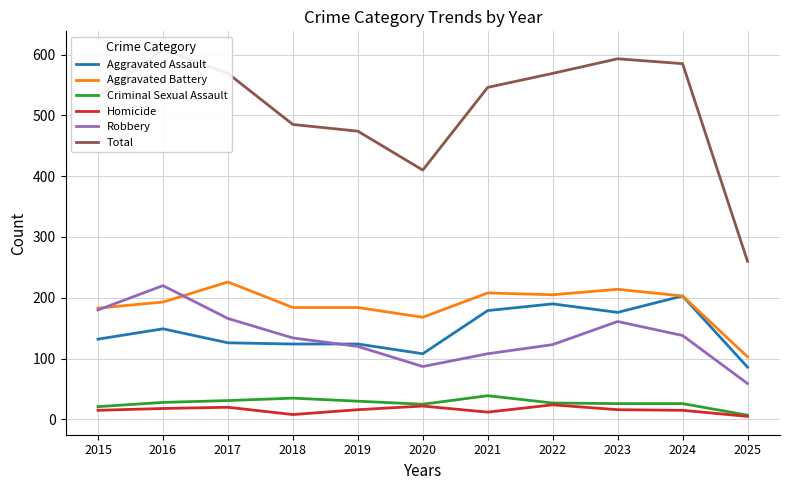

True or false: Aggravated Assault and Criminal Sexual Assault intersect in this chart.

False